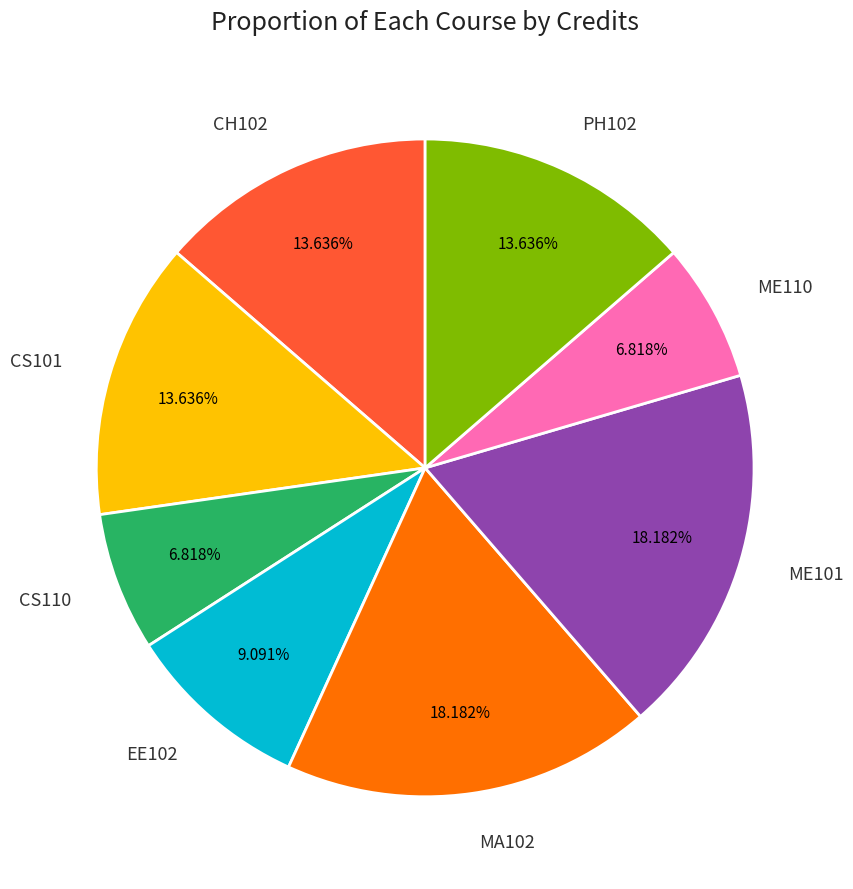

Count the number of slices in the pie.

8